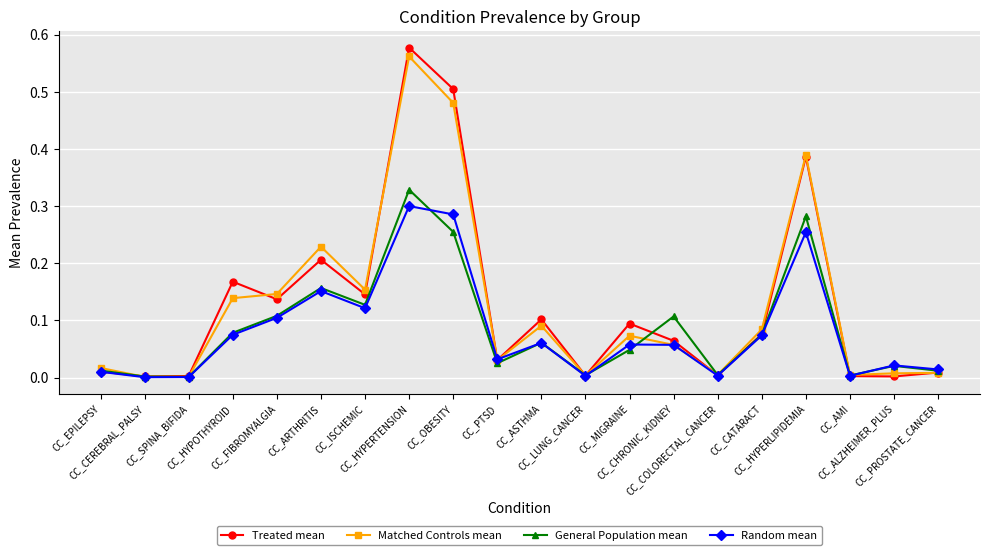

Which series has the widest spread of values?

Treated mean